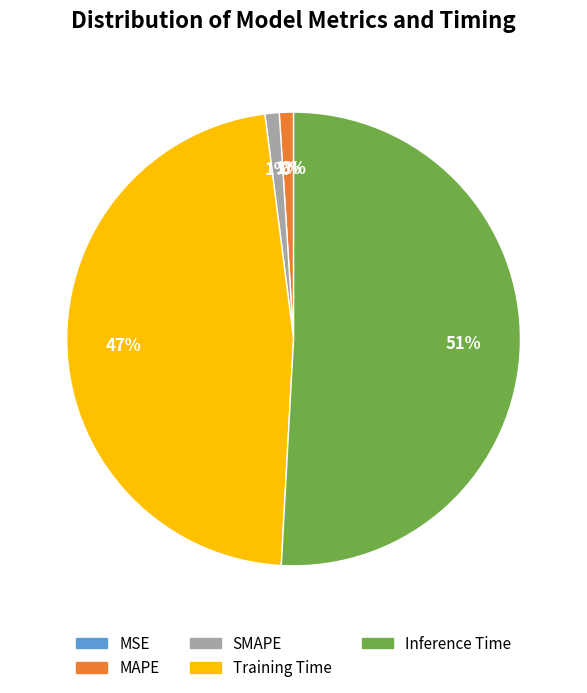

What is the largest slice in the pie chart?

Inference Time